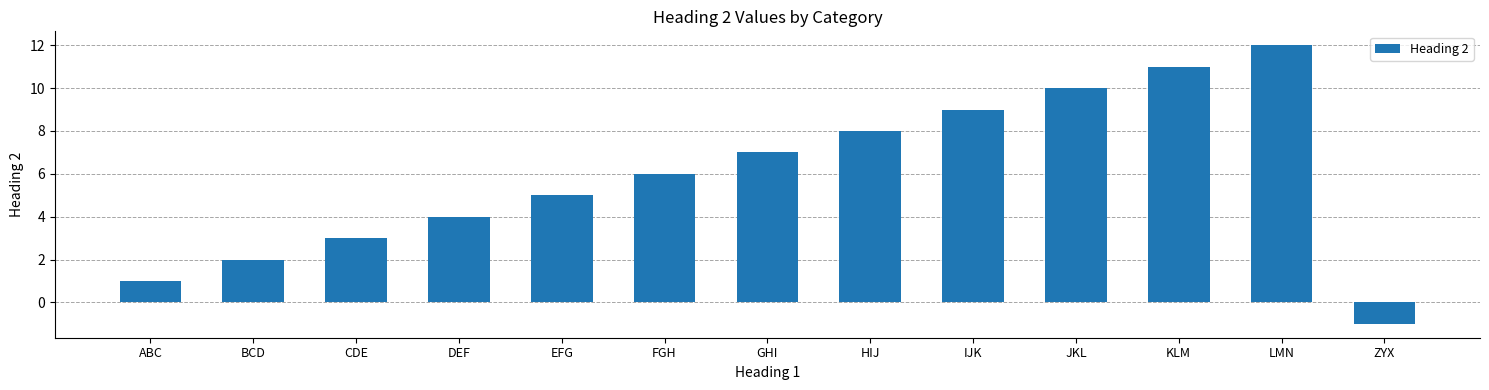

How many bars are there in total?

13